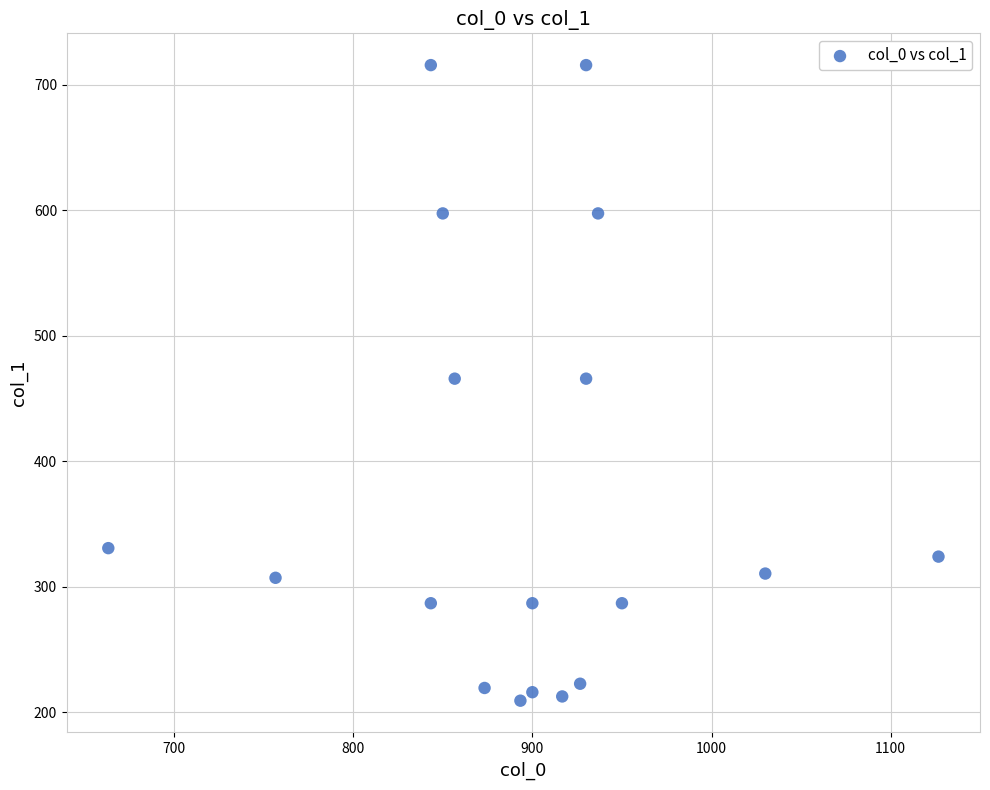

Count the number of points in this scatter plot.

18